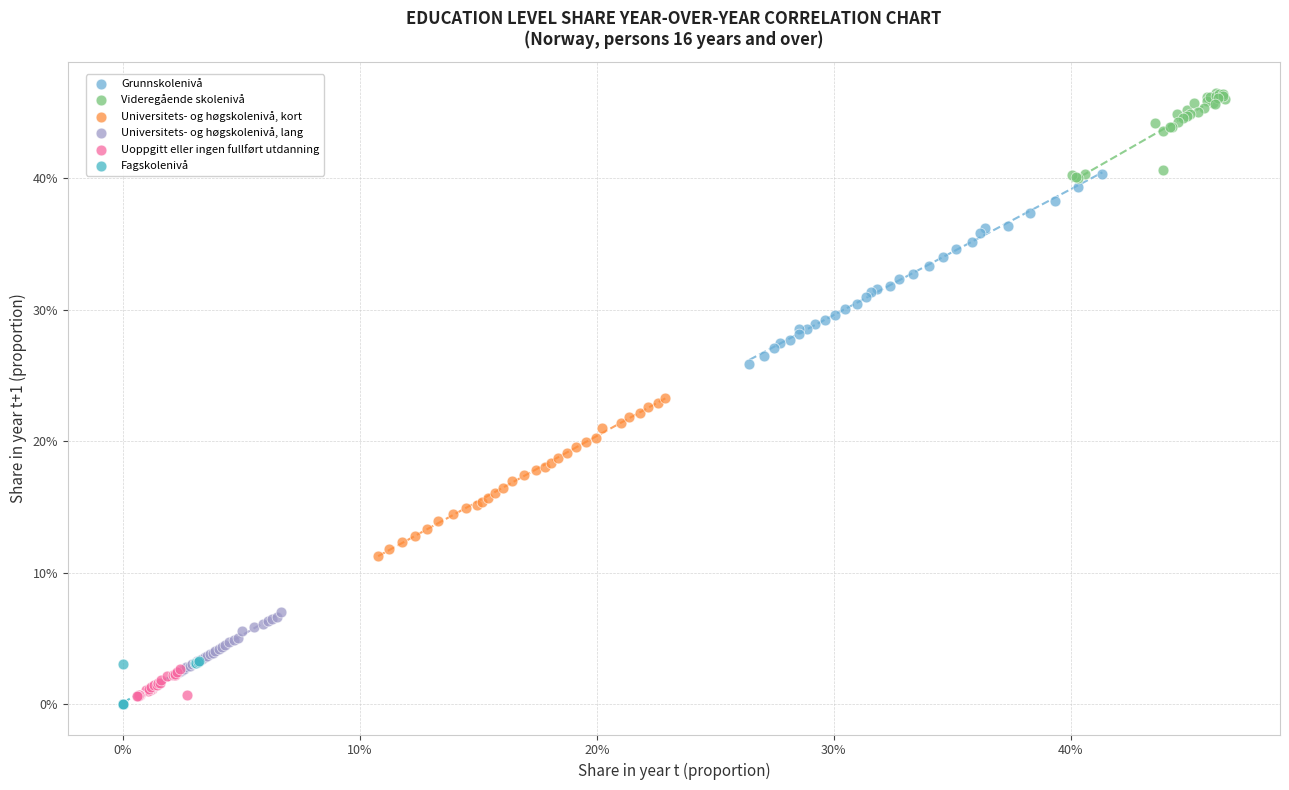

Which series reaches the minimum Y coordinate?

Fagskolenivå